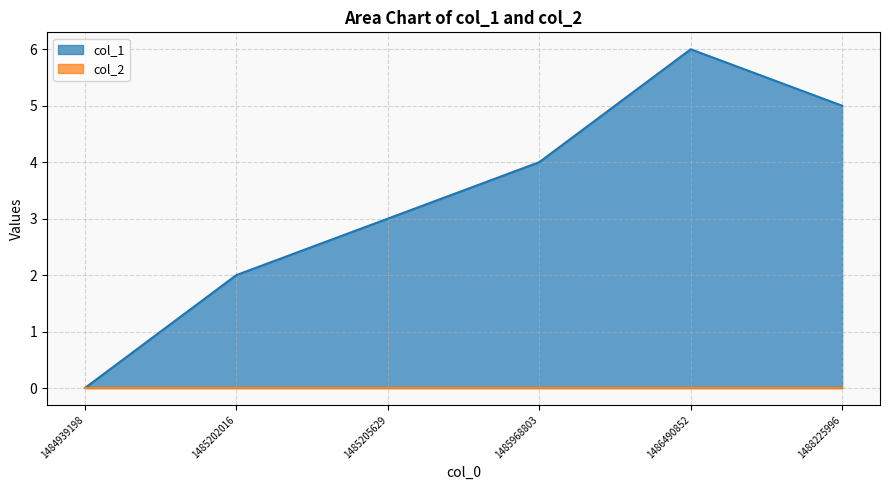

List the labels in order of value, smallest first.

1484939198, 1485202016, 1485205629, 1485968803, 1488225996, 1486490852